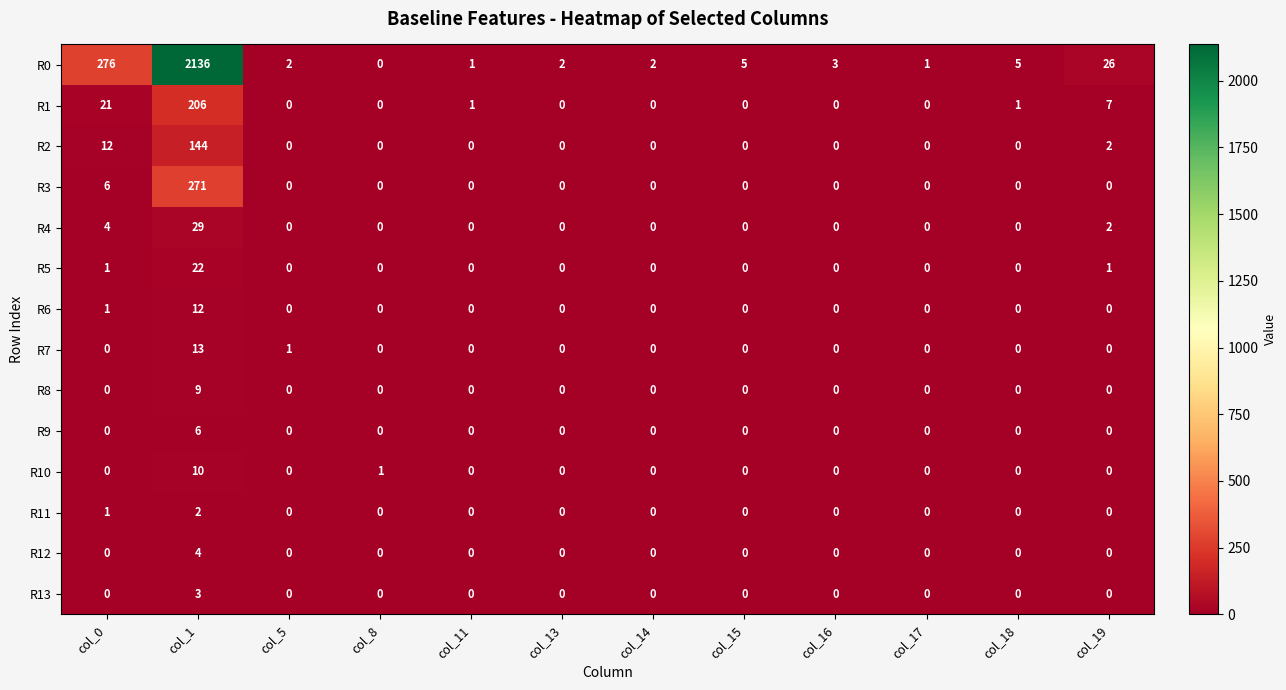

True or false: R1 has a value of 126 at col_14.

False